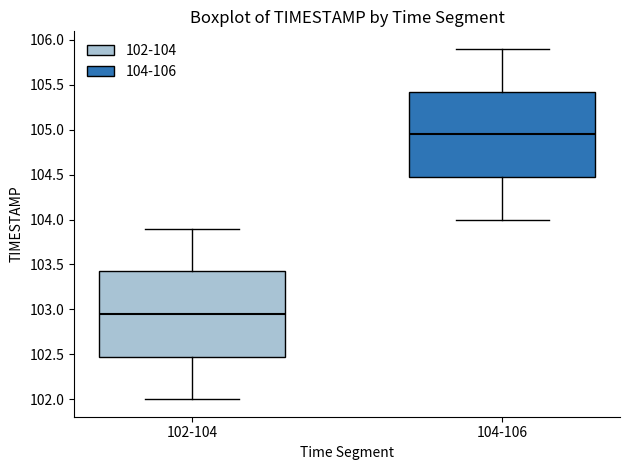

Reading left to right, read every box against the y-axis: the position of its median line, the range the box covers, and the ends of its whiskers. The values are not printed on the chart, so give them approximately, as read against the axis.

102-104: median 102.95, box 102.50 to 103.45, whiskers 102.00 to 103.90
104-106: median 104.95, box 104.50 to 105.45, whiskers 104.00 to 105.90